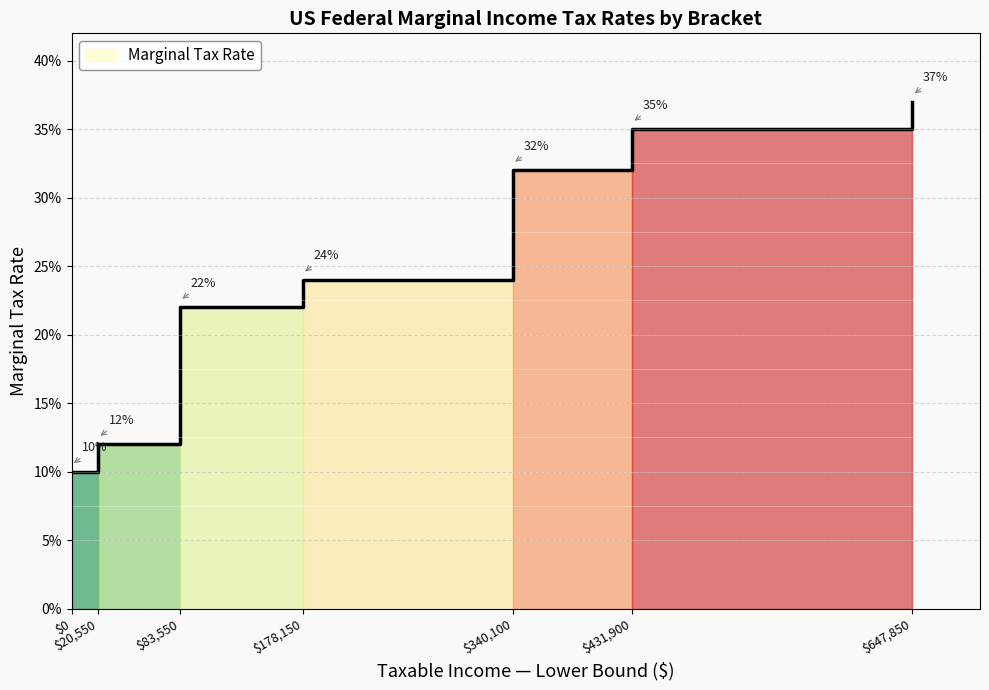

What is the greatest value displayed?

0.4